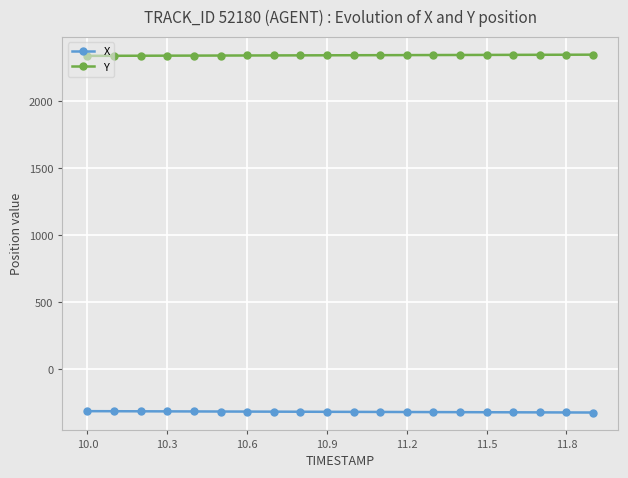

How many values in the Y series exceed 2344?

11